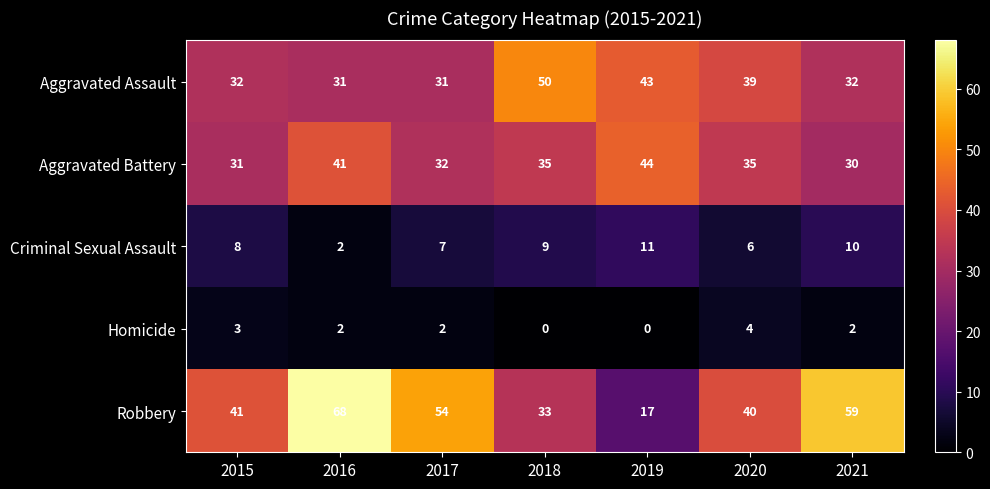

Which series has the largest total across all categories?

Robbery